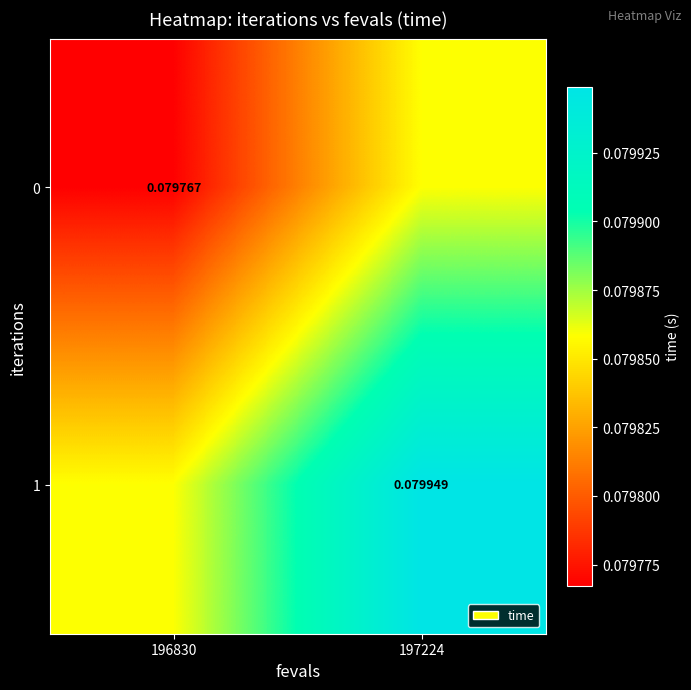

Which has a higher value, 196830 or 197224?

197224